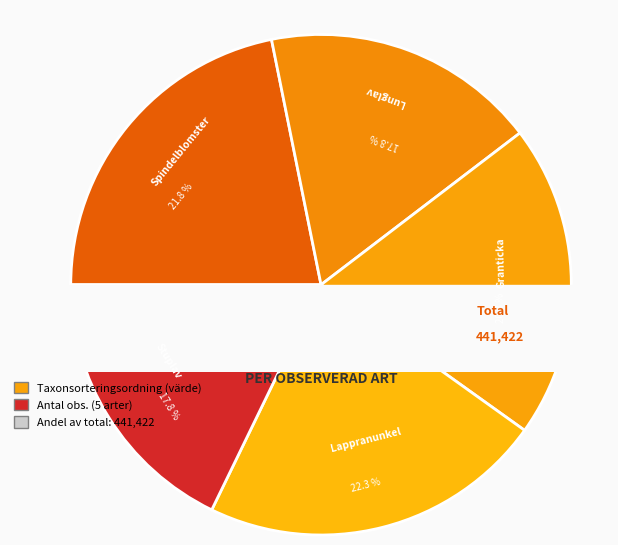

Is there a majority slice in this chart?

No